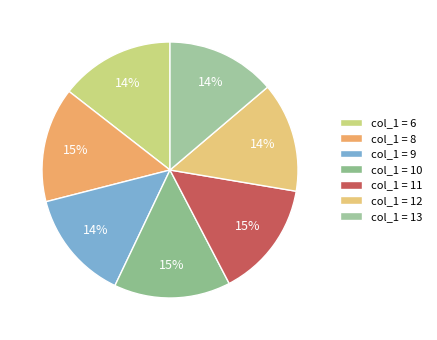

Count the number of slices in the pie.

7